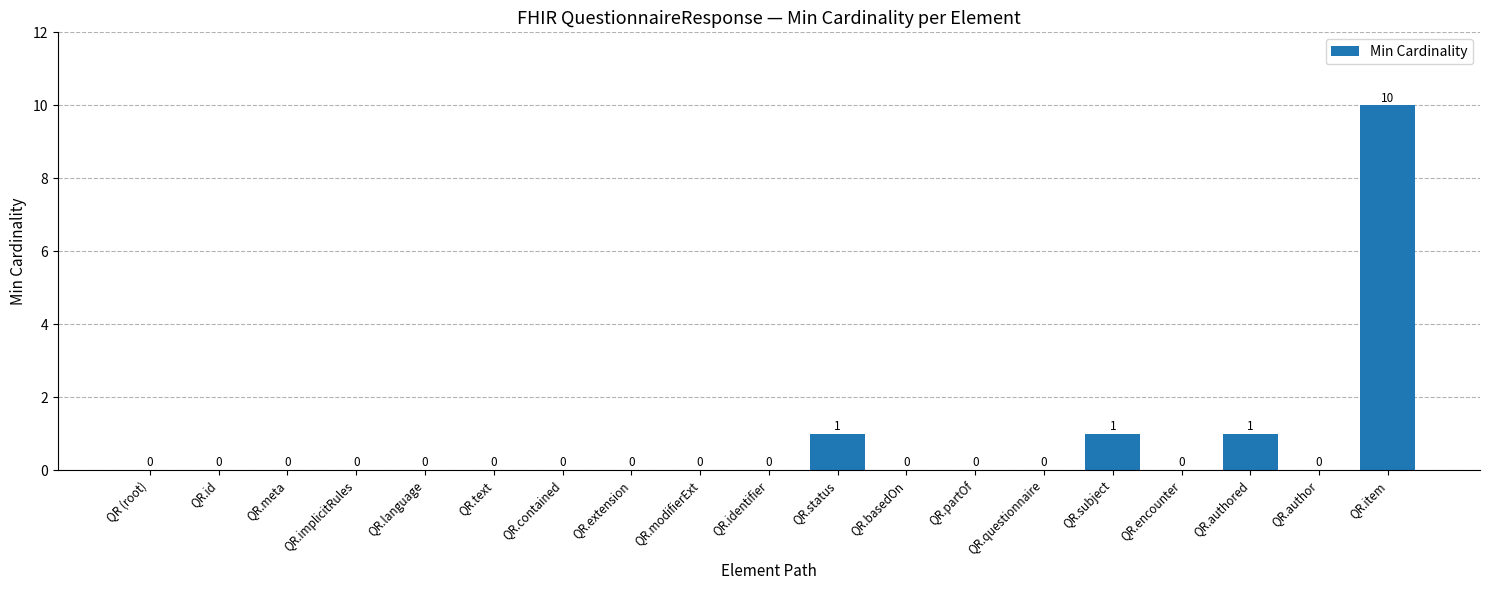

What is the change in value from QR.text to QR.authored?

+1